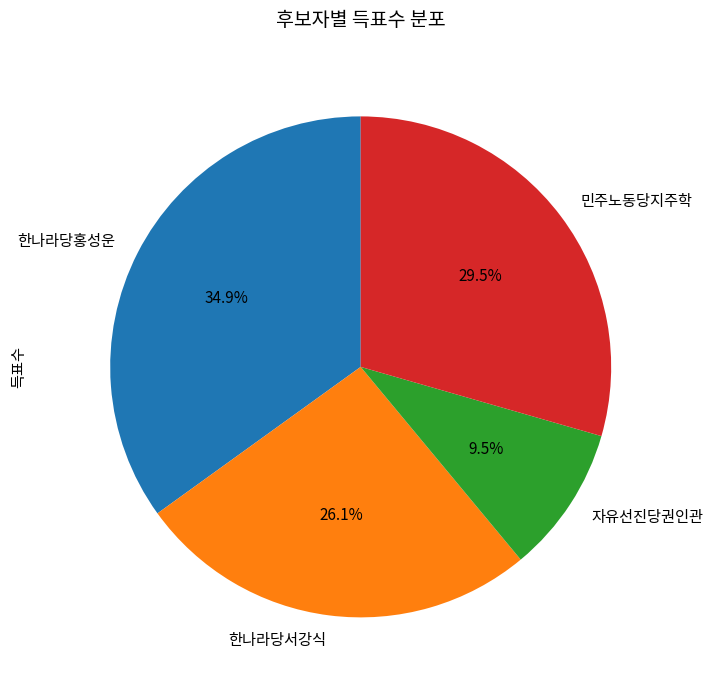

How many slices are in this pie chart?

4